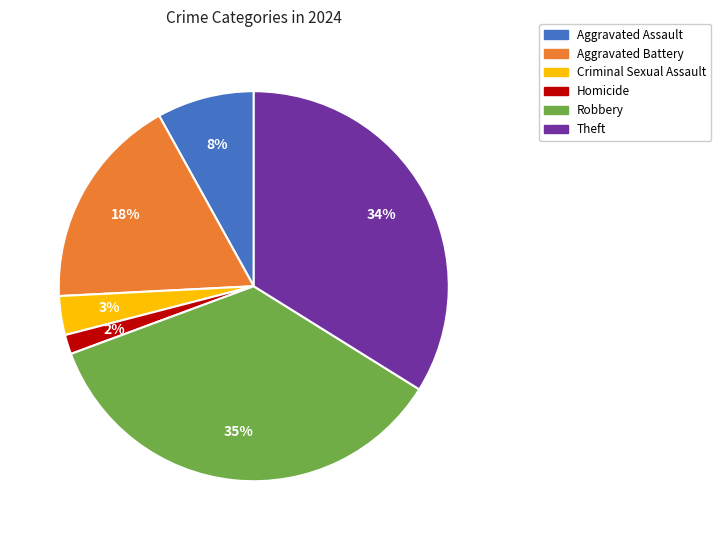

Is it true that Robbery is 35% of the pie?

True